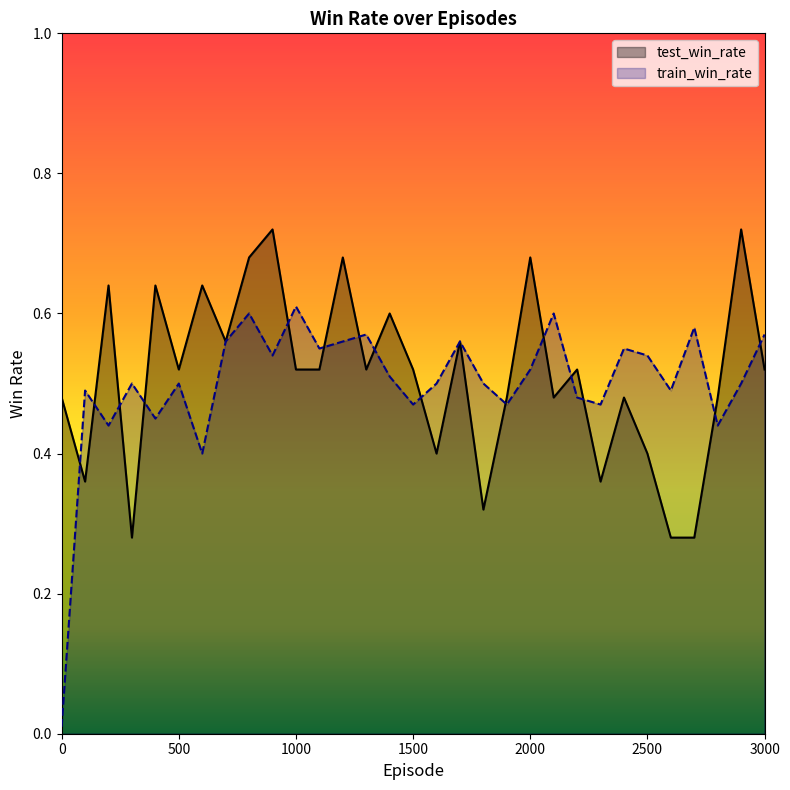

What is the value of the test_win_rate point at the 29th from the left?

0.5